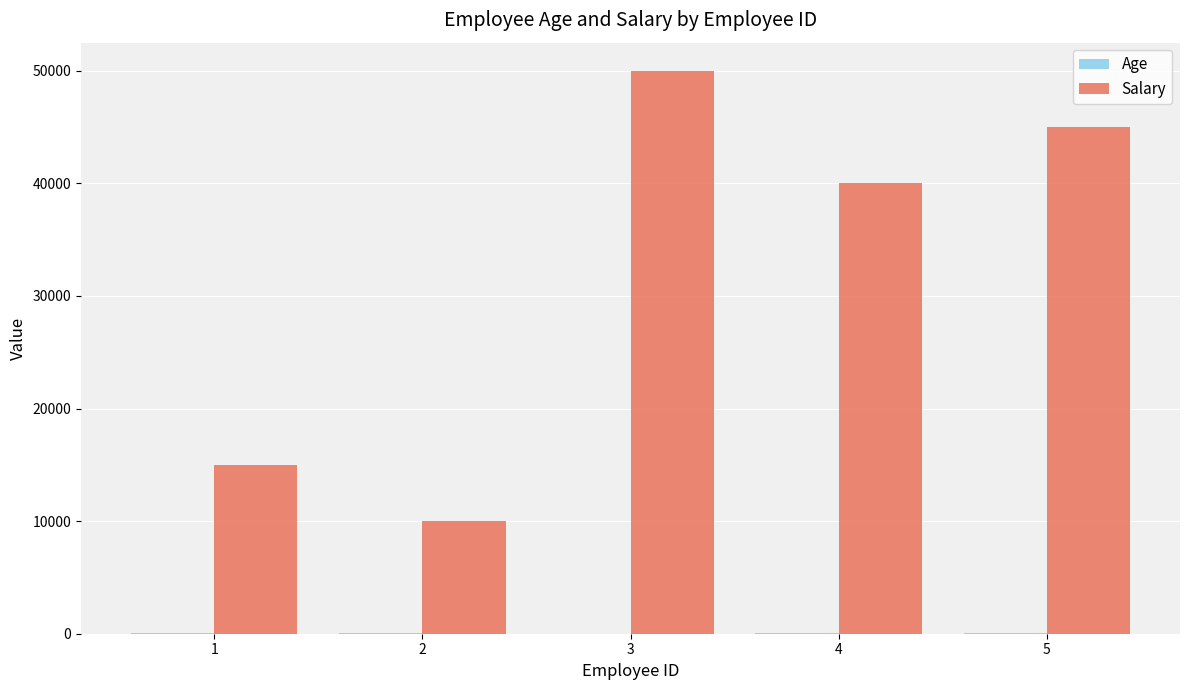

Which series has the largest total across all categories?

Salary